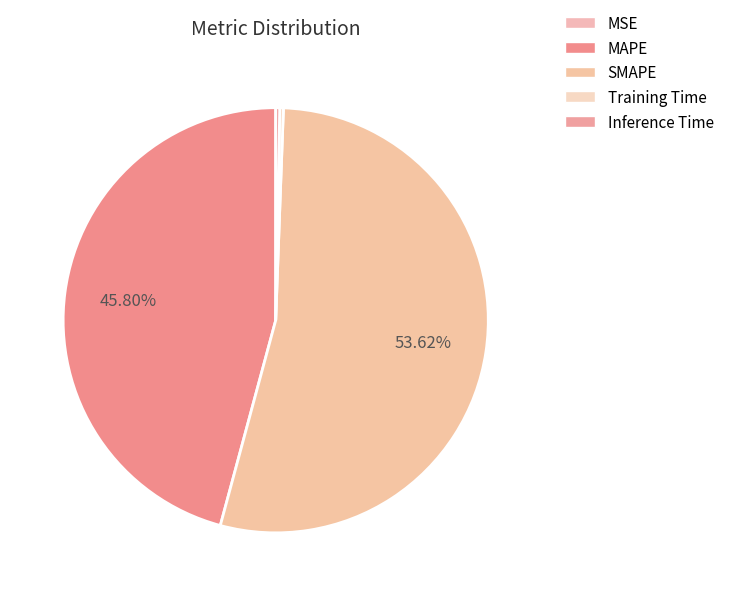

True or false: SMAPE accounts for 66% of the total.

False